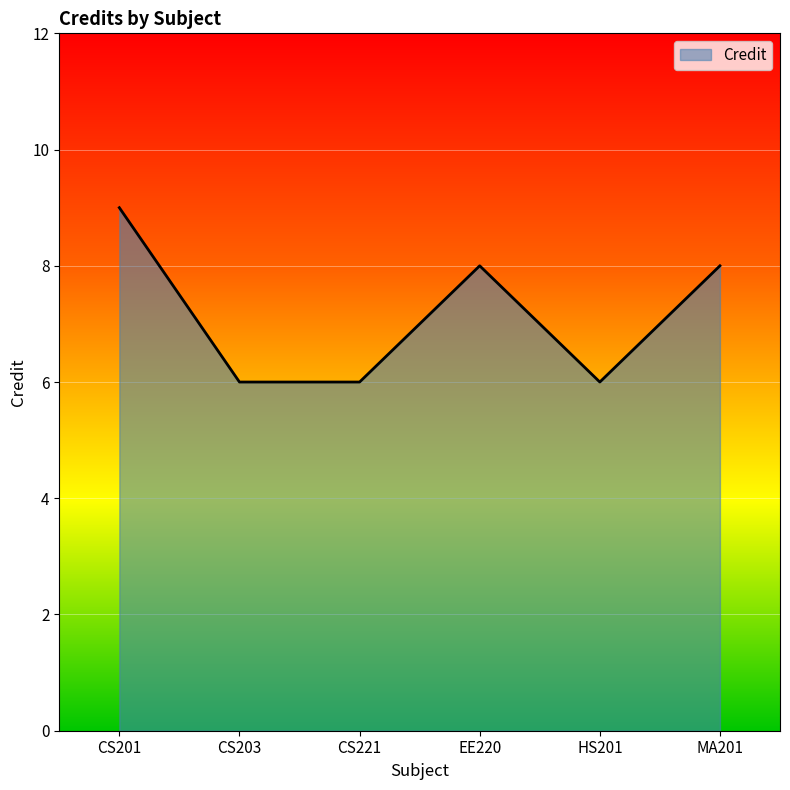

Reading left to right, transcribe all the data shown in this chart.

9	6	6	8	6	8